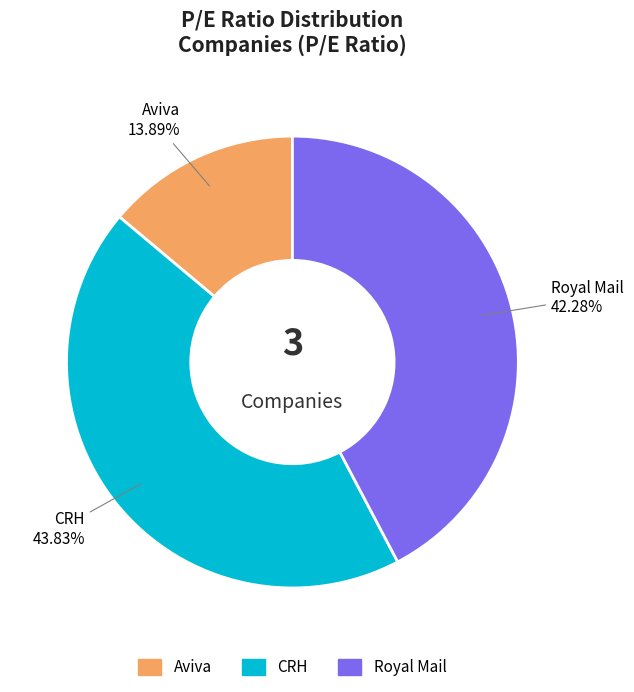

How many slices are in this pie chart?

3